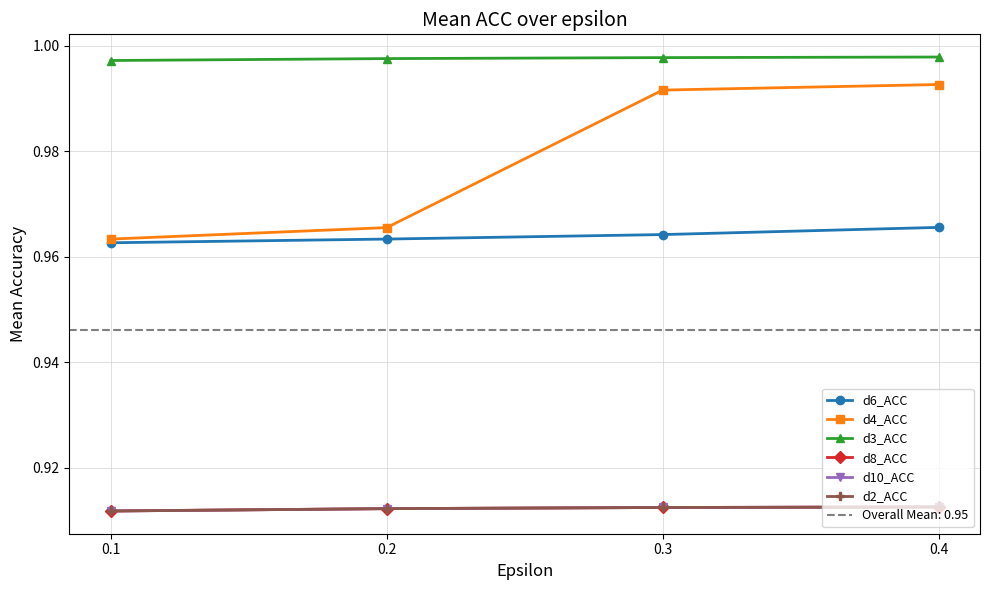

True or false: d2_ACC and d8_ACC intersect in this chart.

False